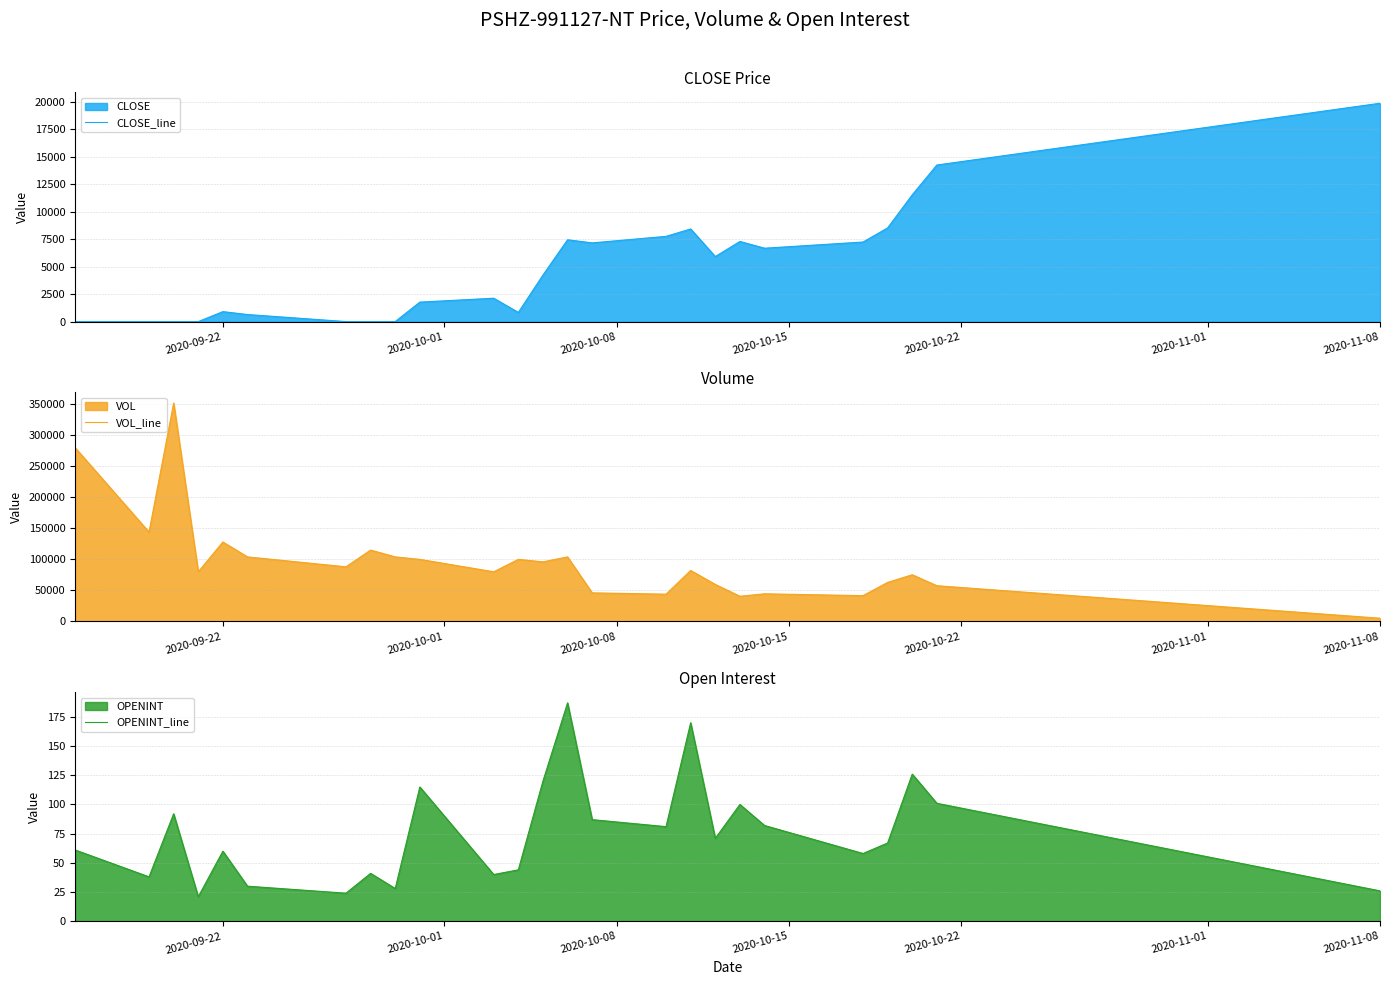

List the series in order of their peak value, lowest first.

OPENINT_line, CLOSE_line, VOL_line